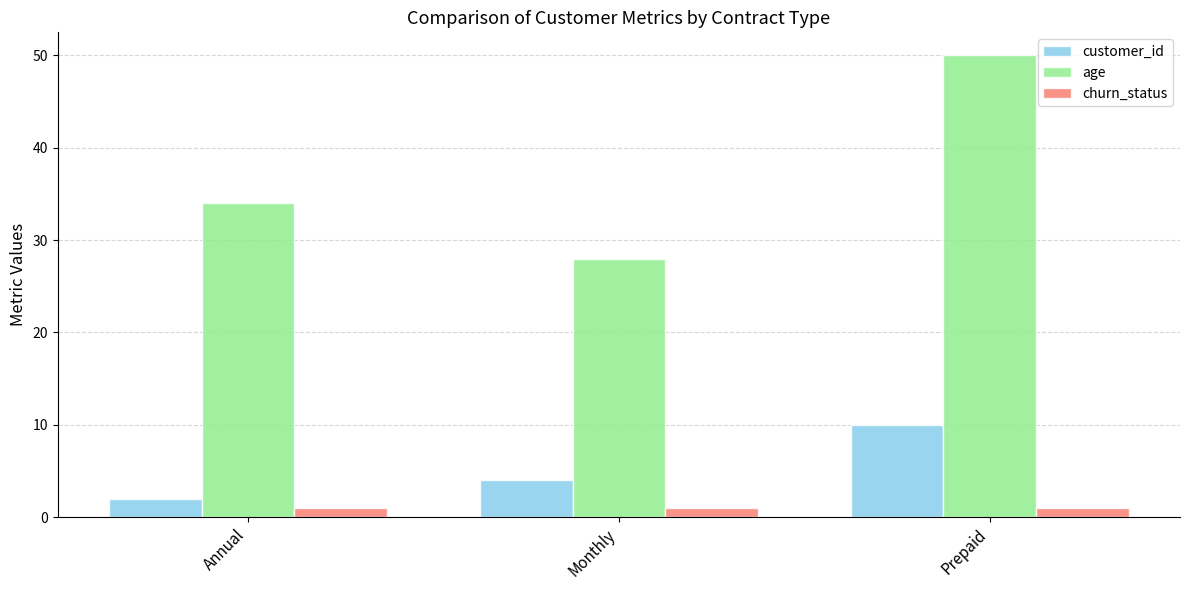

Where is age nearest to the value 39?

Annual